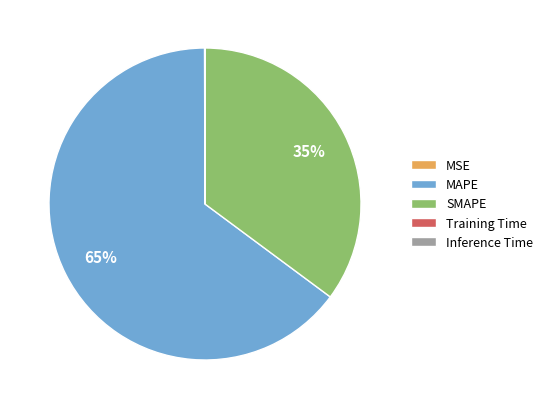

Is there any slice that represents more than half of the pie?

Yes